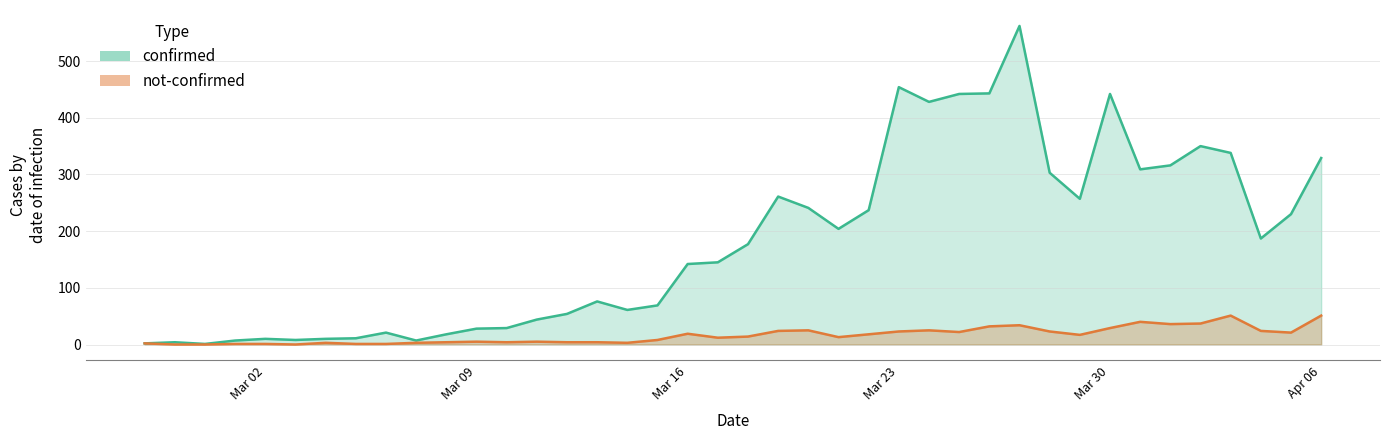

What are all the series names shown in the legend?

confirmed, not-confirmed